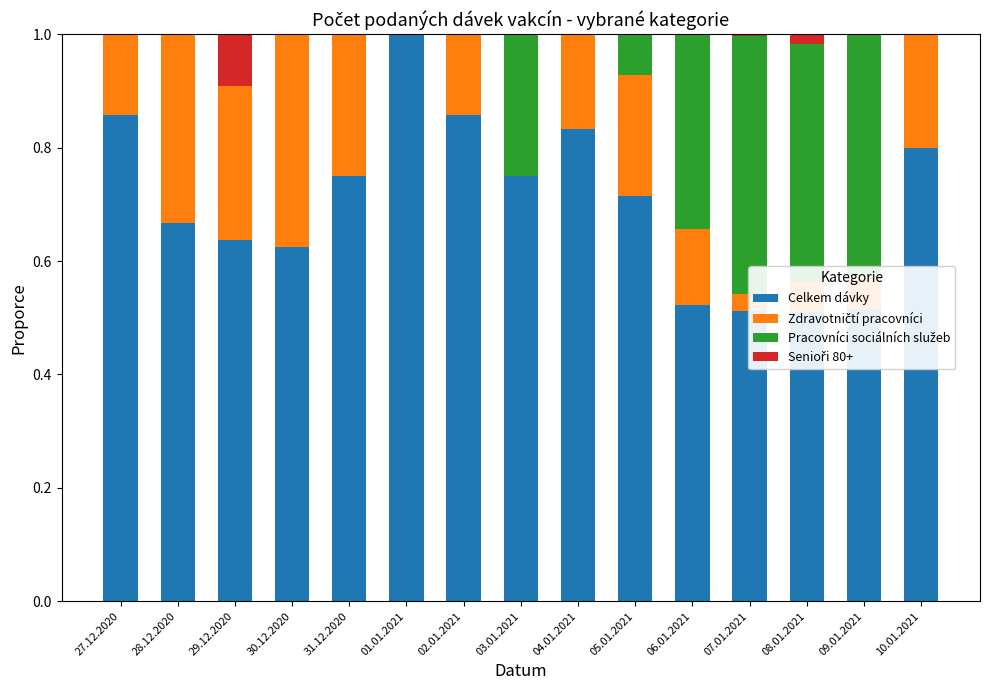

Reading left to right, transcribe all the data shown in this chart.

Celkem dávky: 0.9	0.7	0.6	0.6	0.8	1.0	0.9	0.8	0.8	0.7	0.5	0.5	0.5	0.5	0.8
Zdravotničtí pracovníci: 0.1	0.3	0.3	0.4	0.3	0.0	0.1	0.0	0.2	0.2	0.1	0.0	0.1	0.1	0.2
Pracovníci sociálních služeb: 0.0	0.0	0.0	0.0	0.0	0.0	0.0	0.2	0.0	0.1	0.3	0.5	0.4	0.4	0.0
Senioři 80+: 0.0	0.0	0.1	0.0	0.0	0.0	0.0	0.0	0.0	0.0	0.0	0.0	0.0	0.0	0.0